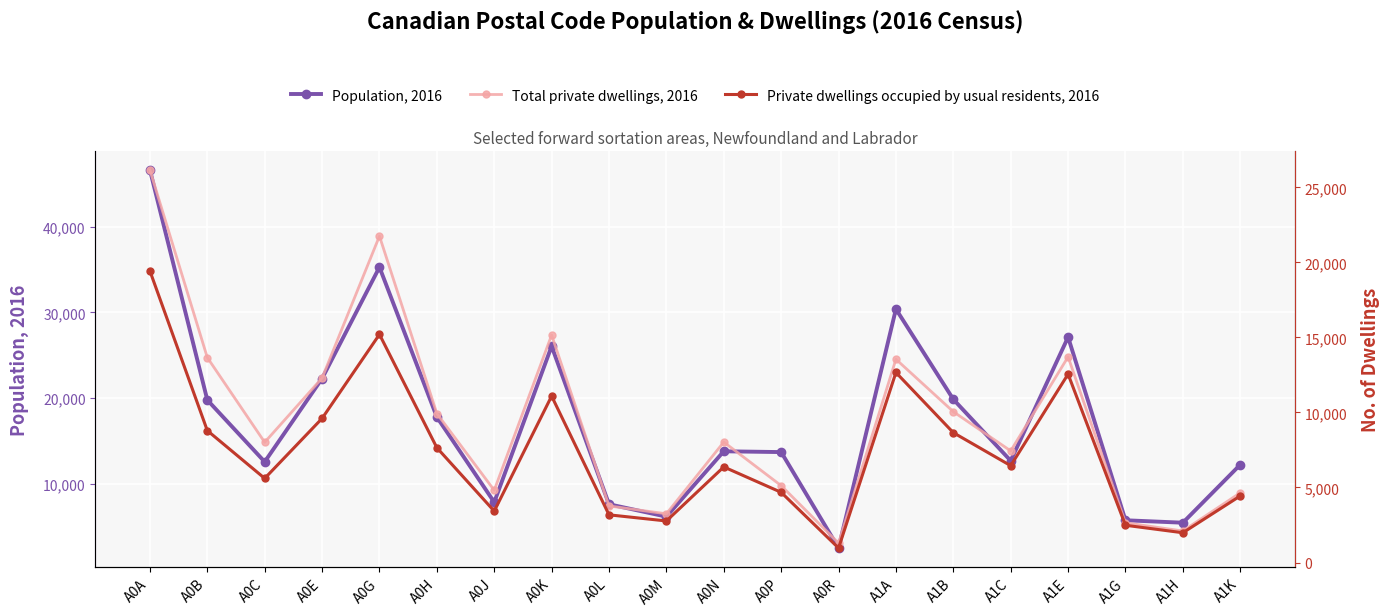

Which series changed the most between A0H and A1B?

Population, 2016